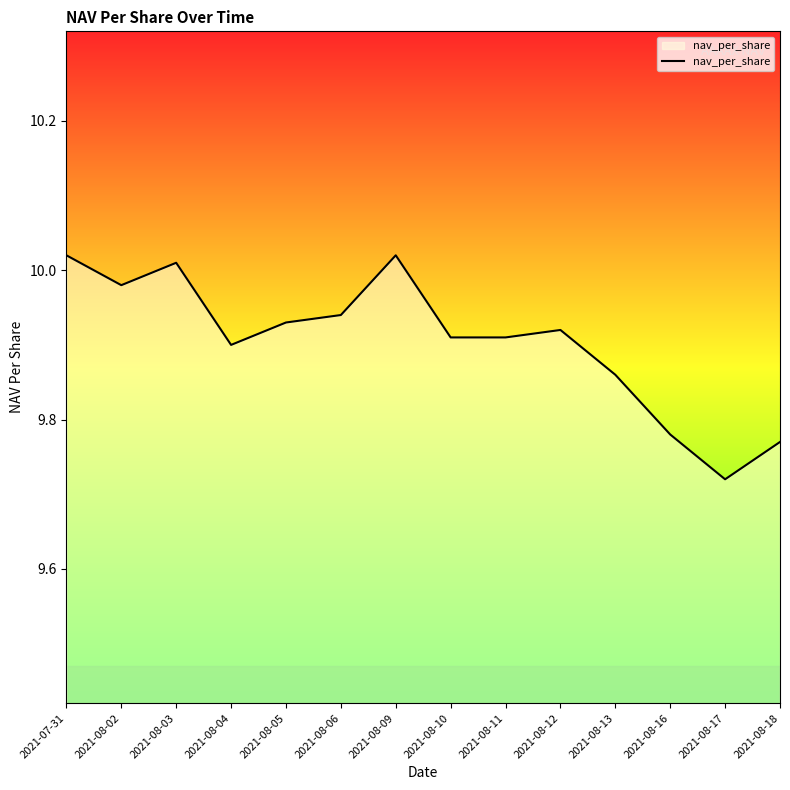

Which label corresponds to the smallest value in the chart?

2021-08-17